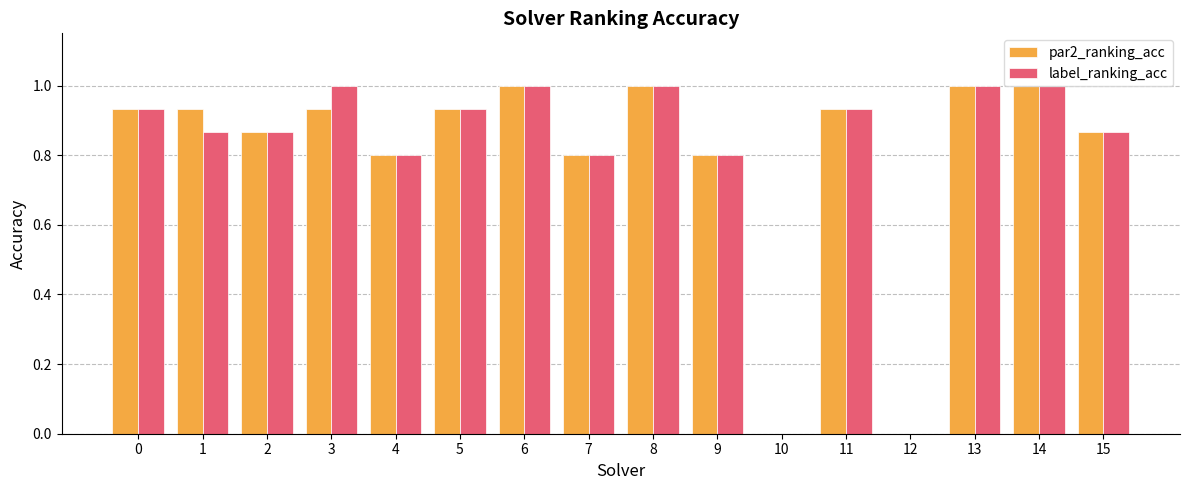

What is the sum of the par2_ranking_acc values at 4 and 6?

1.8